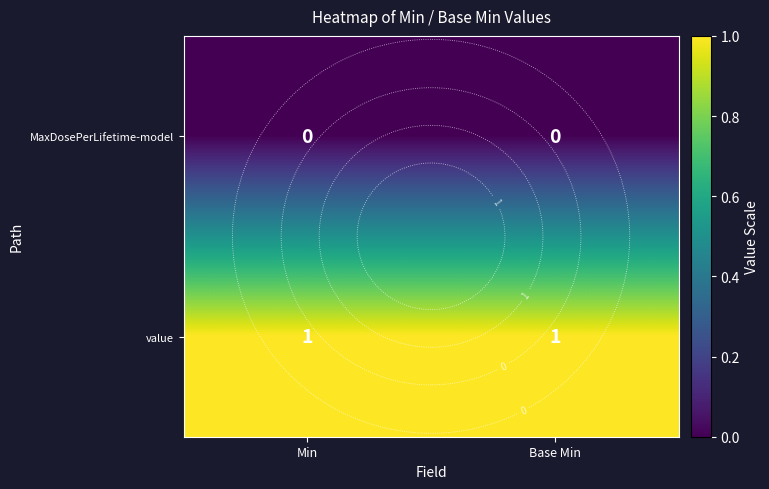

Is the value of MaxDosePerLifetime-model at Base Min greater than the value of value at Min?

No